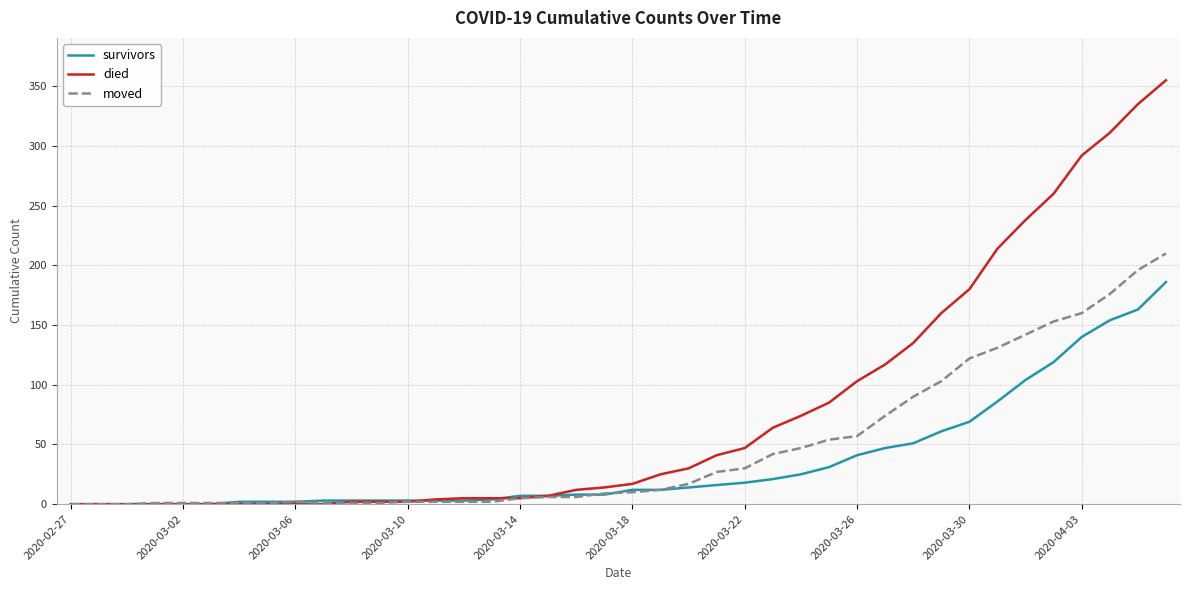

At how many categories does at least one series exceed 348?

1